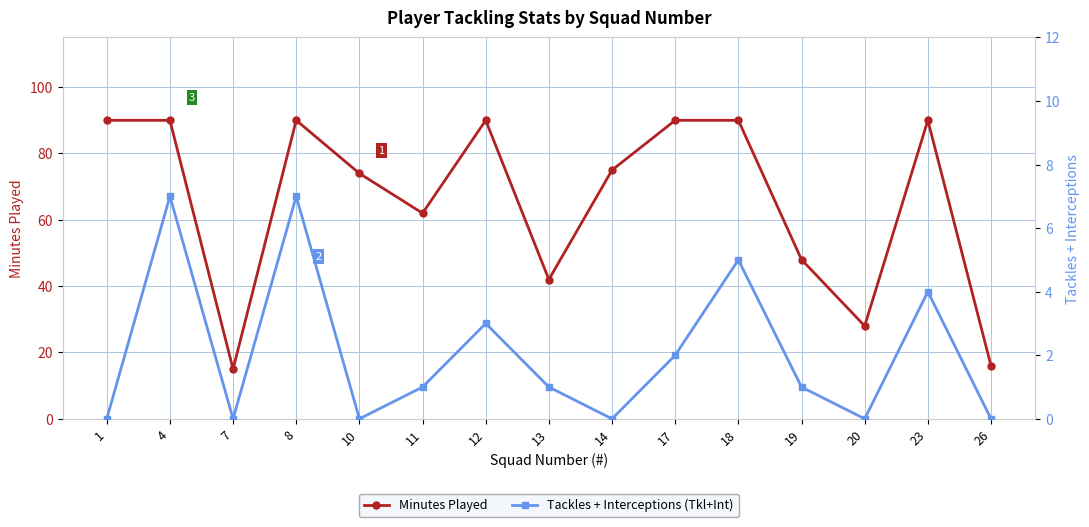

True or false: Minutes Played has more than 1 points higher than both neighbors.

True